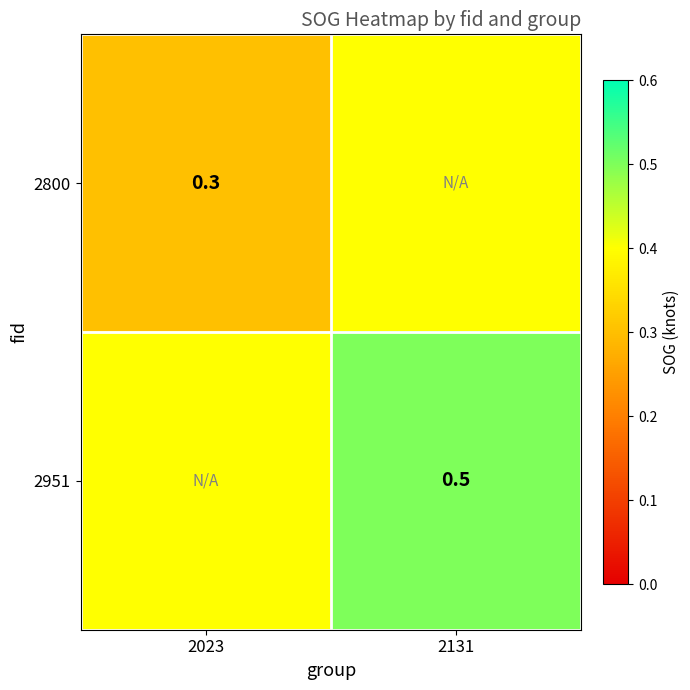

The value of 2800 at 2023 is 0.4. True or false?

False